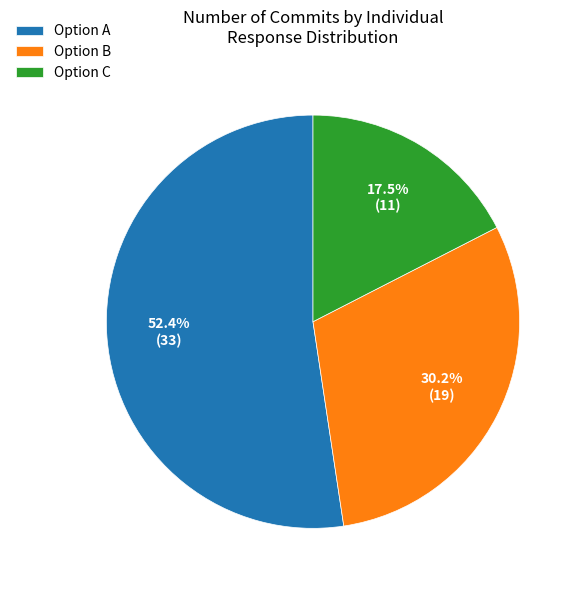

Which category has the biggest portion of the pie?

Option A